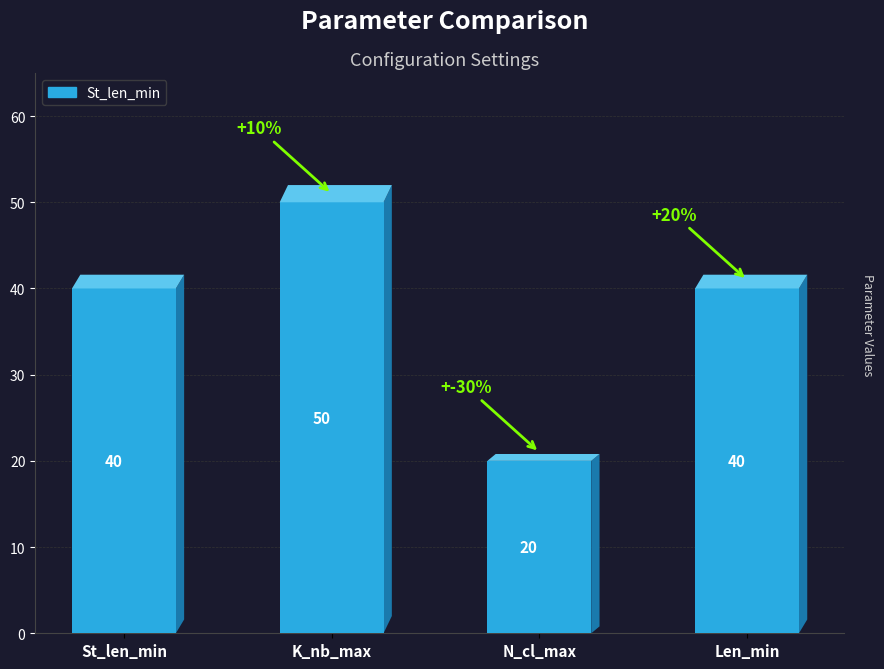

Which series changed the most between St_len_min and N_cl_max?

St_len_min